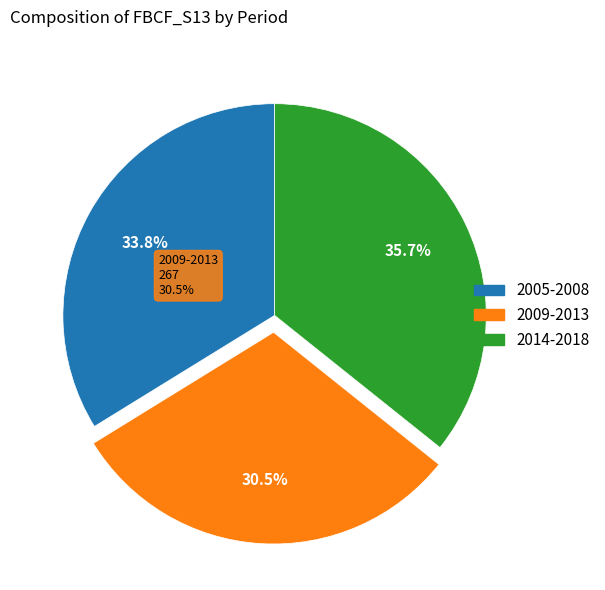

Is there a majority slice in this chart?

No